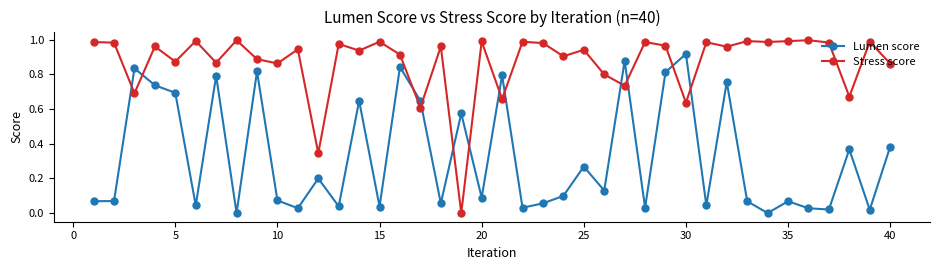

List the series in order of their overall mean, highest first.

Stress score, Lumen score